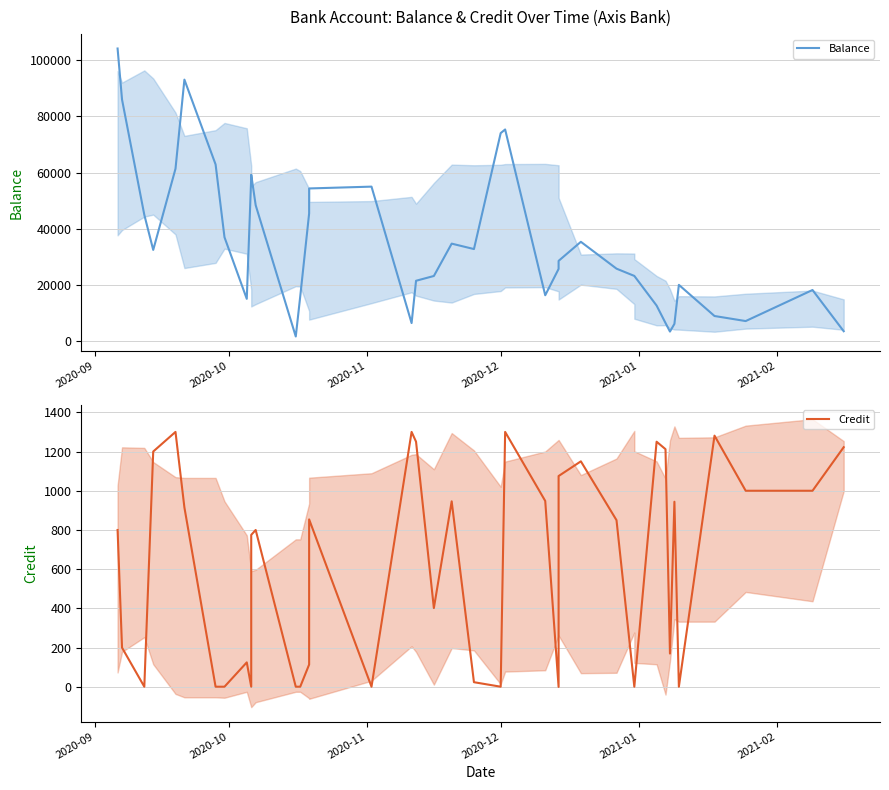

True or false: Credit and Balance cross at least once.

False